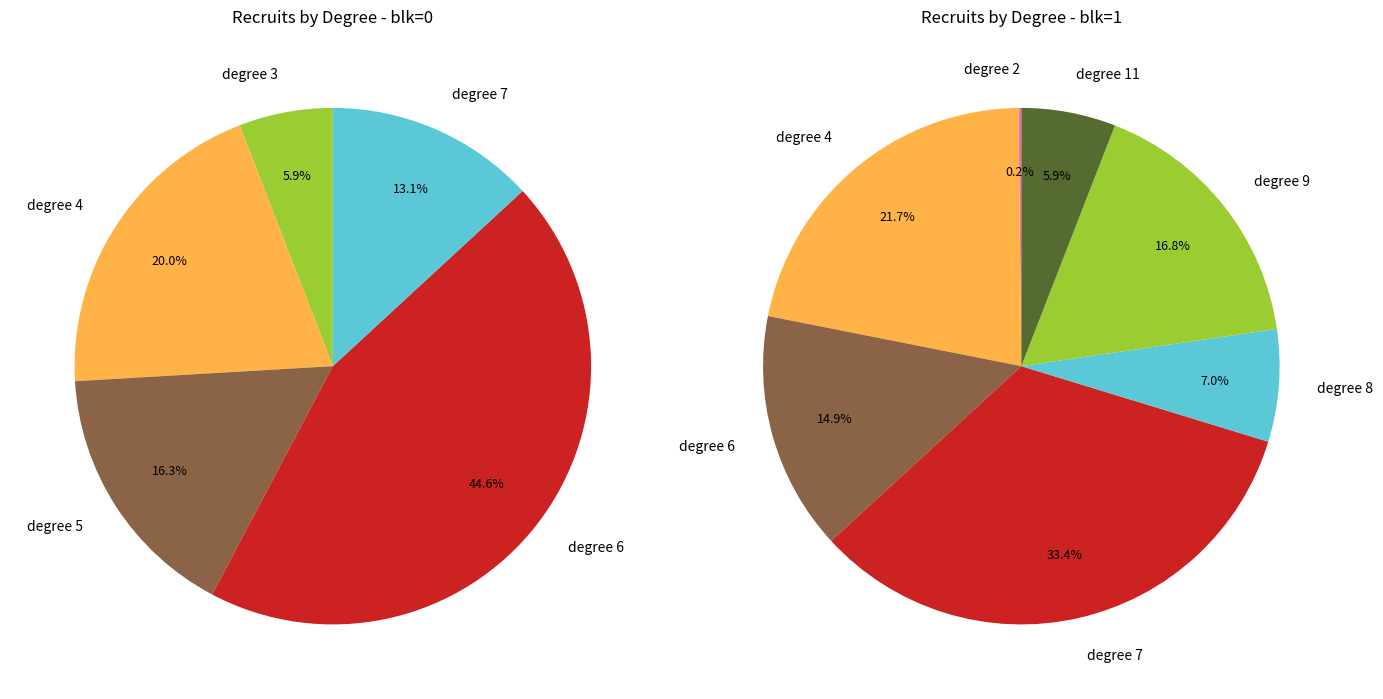

True or false: 20 accounts for 1% of the total.

False